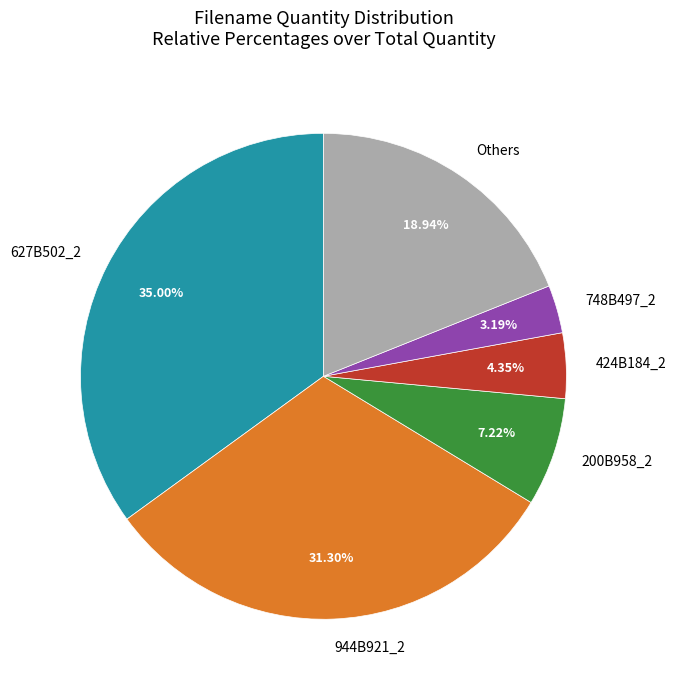

Which has a higher value, Others or 200B958_2?

Others